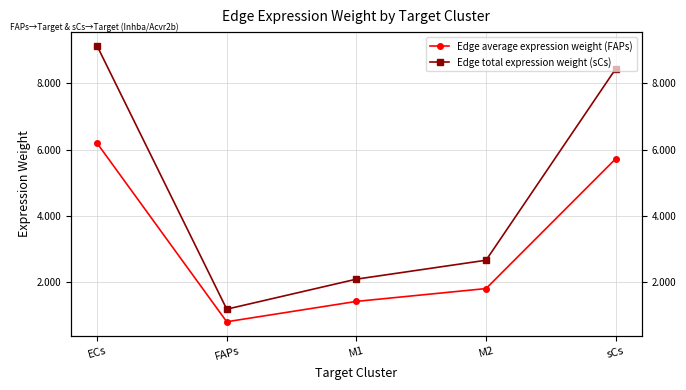

Rank the series by their maximum value, from highest to lowest.

Edge total expression weight (sCs), Edge average expression weight (FAPs)